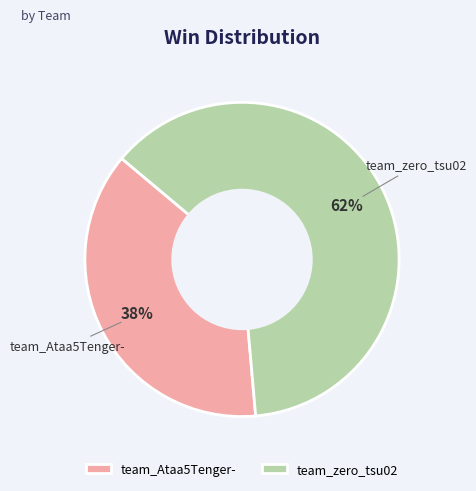

Which slice represents more than half of the pie?

team_zero_tsu02